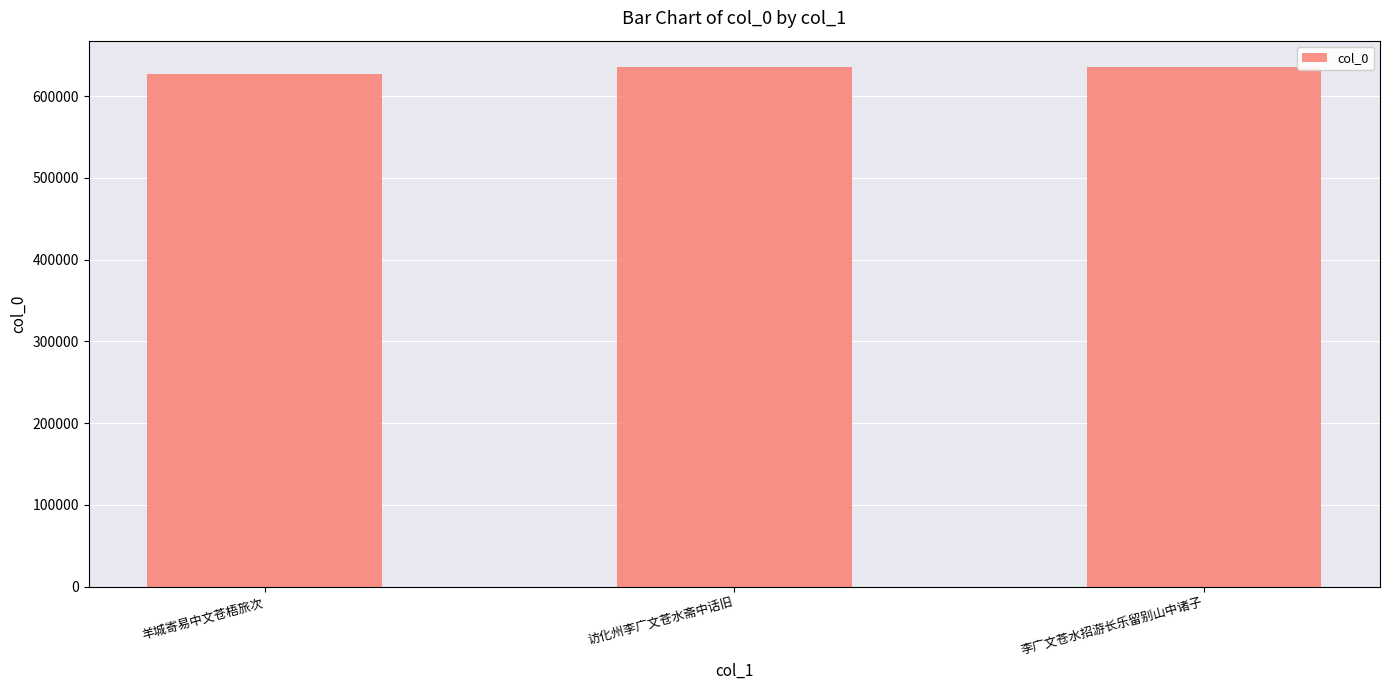

True or false: the data shows 635367 at 李广文苍水招游长乐留别山中诸子.

True